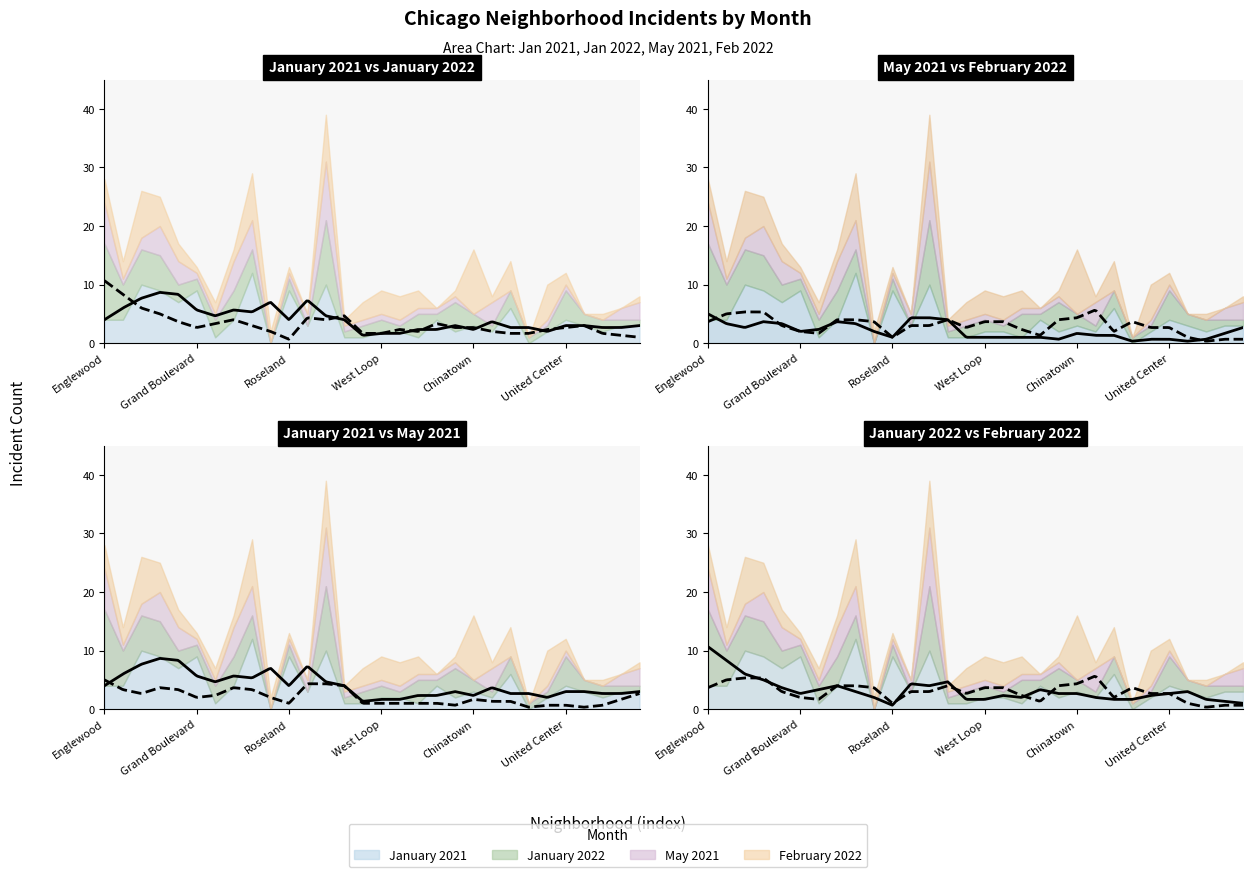

How many times do January 2022 and January 2021 cross each other?

12